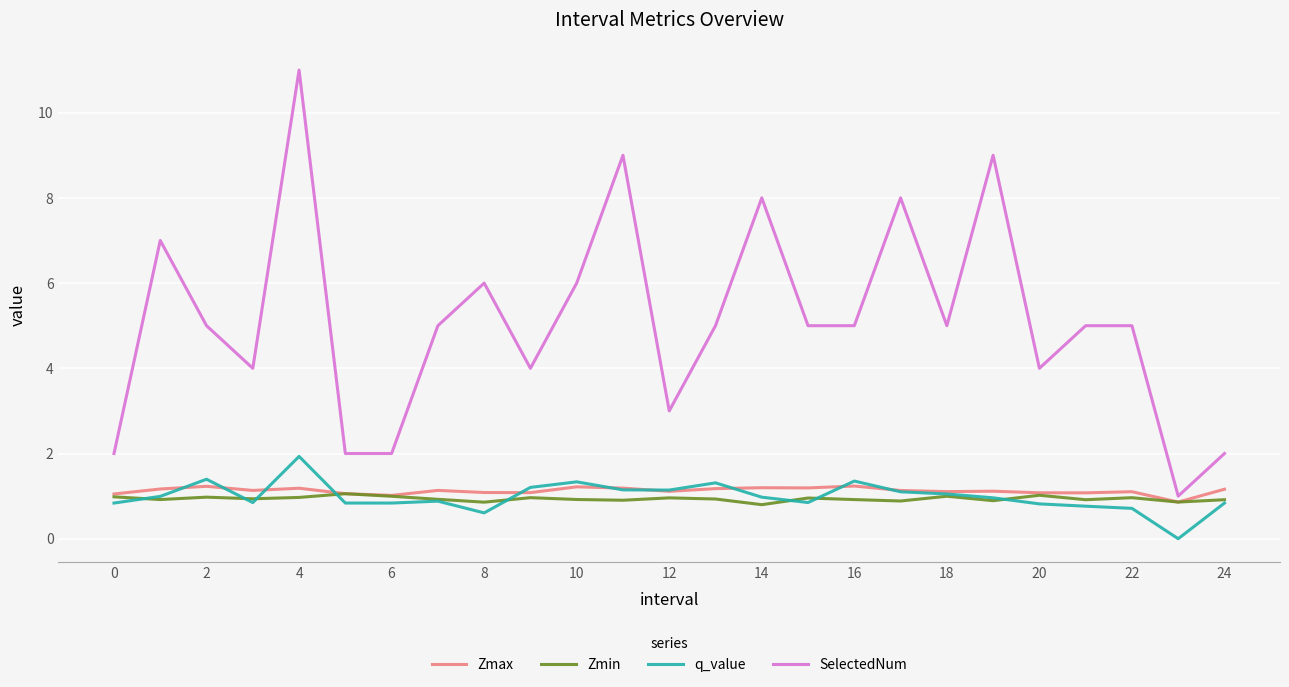

After their last crossing, which series has the higher values: q_value or Zmax?

Zmax